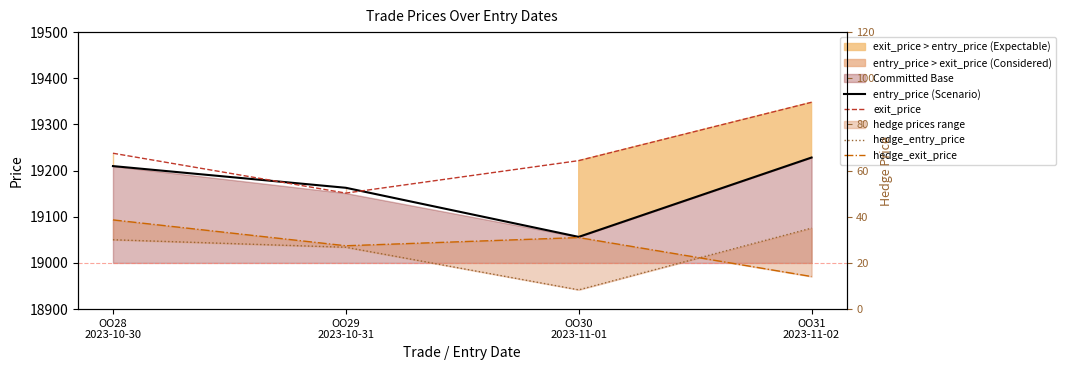

What is the sum of the entry_price (Scenario) values at OO29
2023-10-31 and OO30
2023-11-01?

38219.3